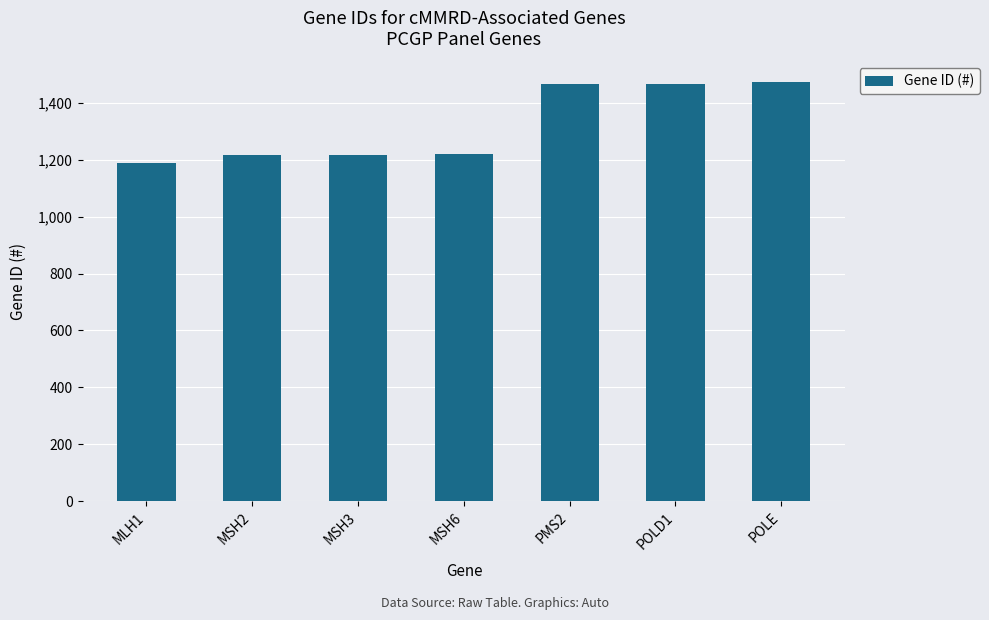

The chart shows a value of 260 at MSH2. True or false?

False